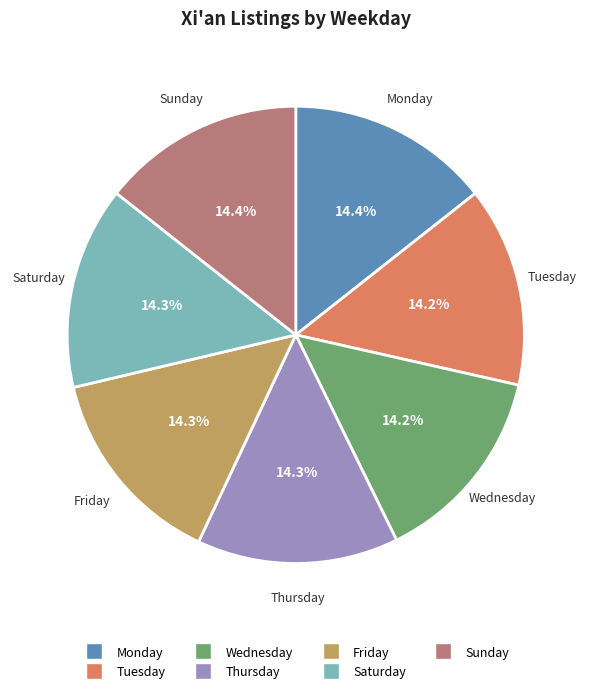

Is there any slice that represents more than half of the pie?

No